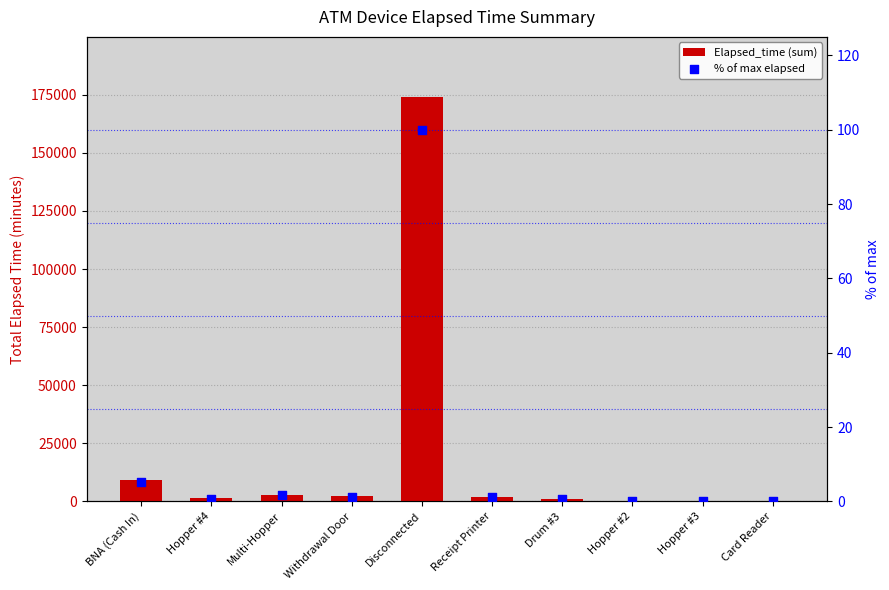

What are all the series names shown in the legend?

Elapsed_time (sum), % of max elapsed